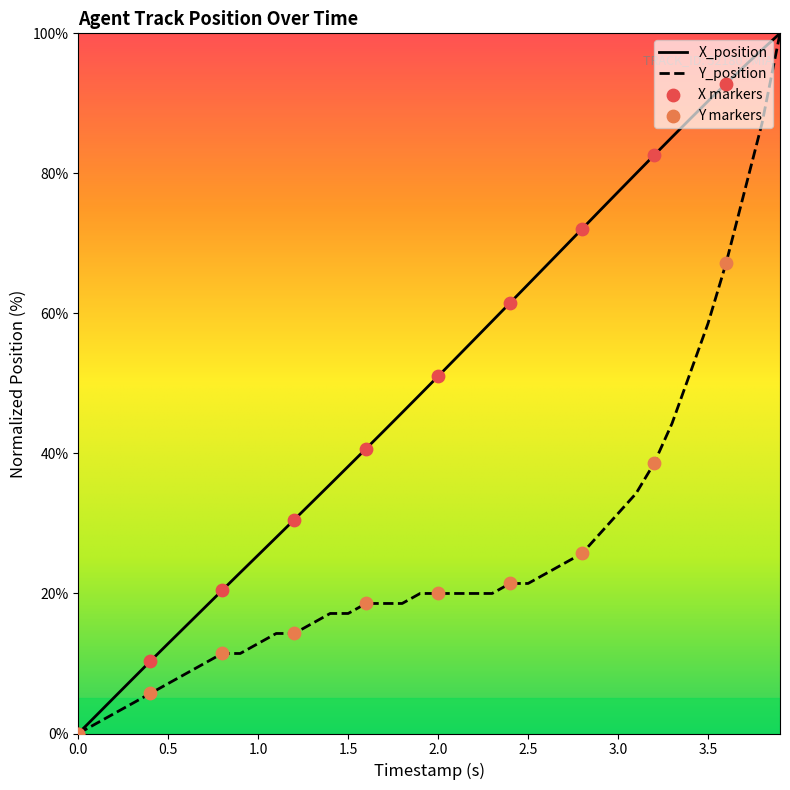

Which series has the largest Y range (max minus min)?

X_position